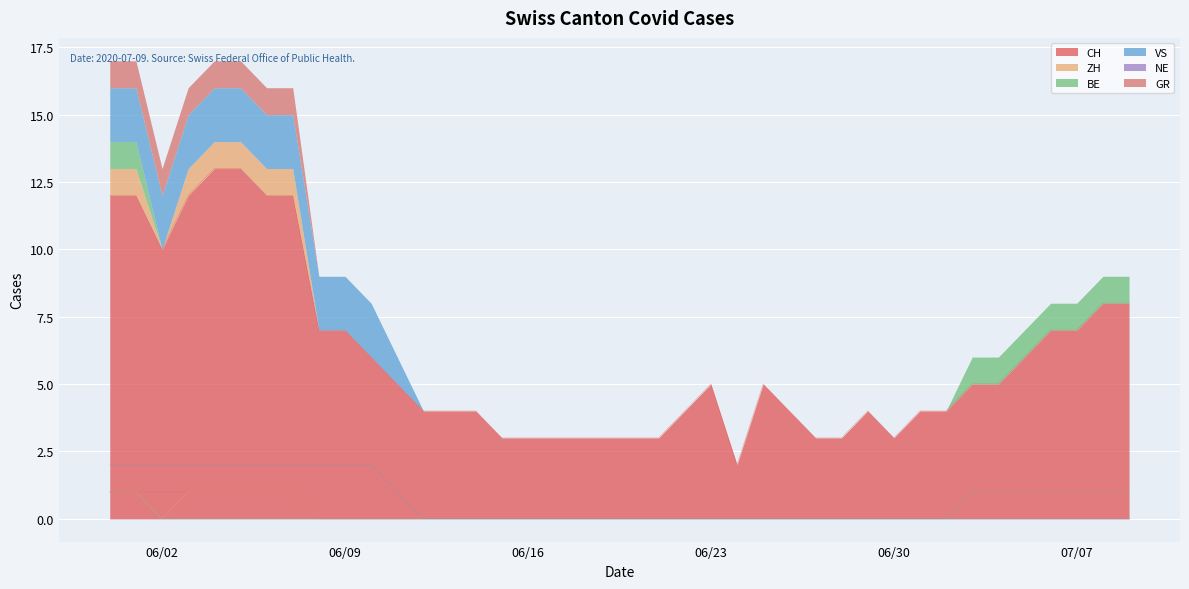

Is it true that CH equals 7 at 06/09?

True